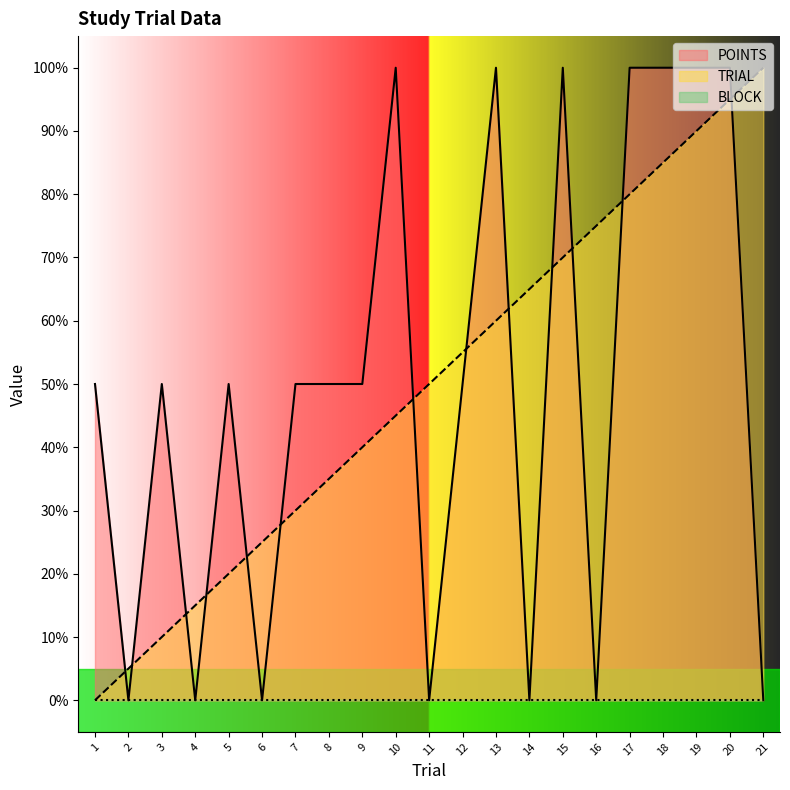

The value of TRIAL at 8 is 56.7. True or false?

False